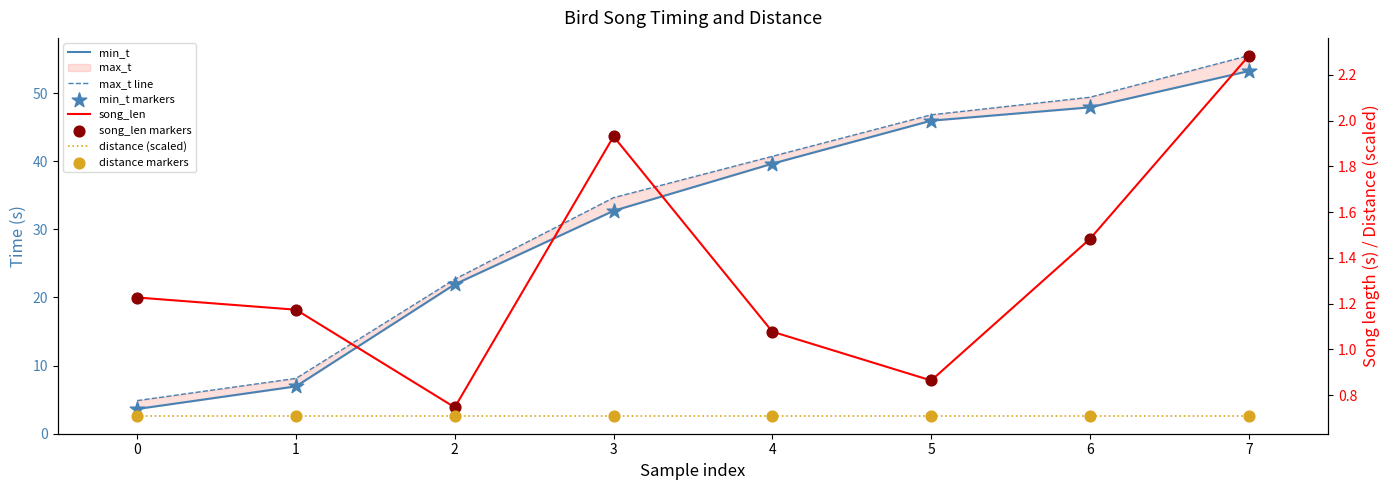

What is the total value across all series at 2?

45.4